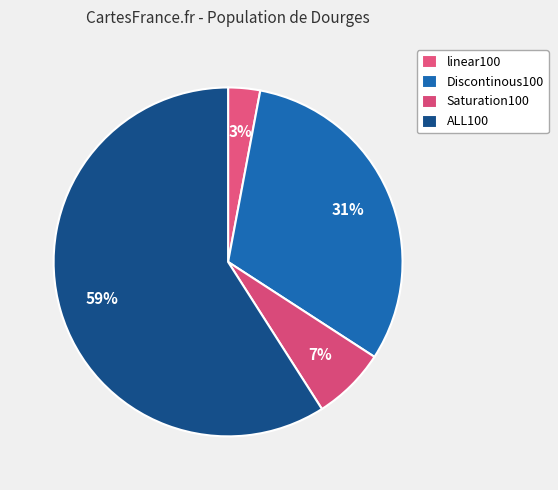

To the nearest percent, what percentage of the pie is Saturation100?

7%